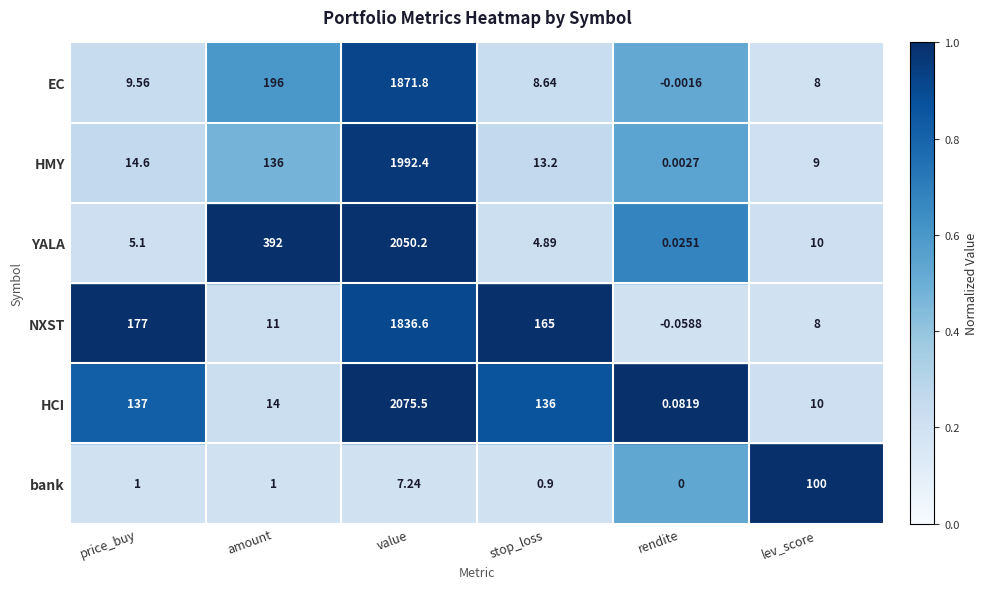

Count the number of data series in this chart.

6